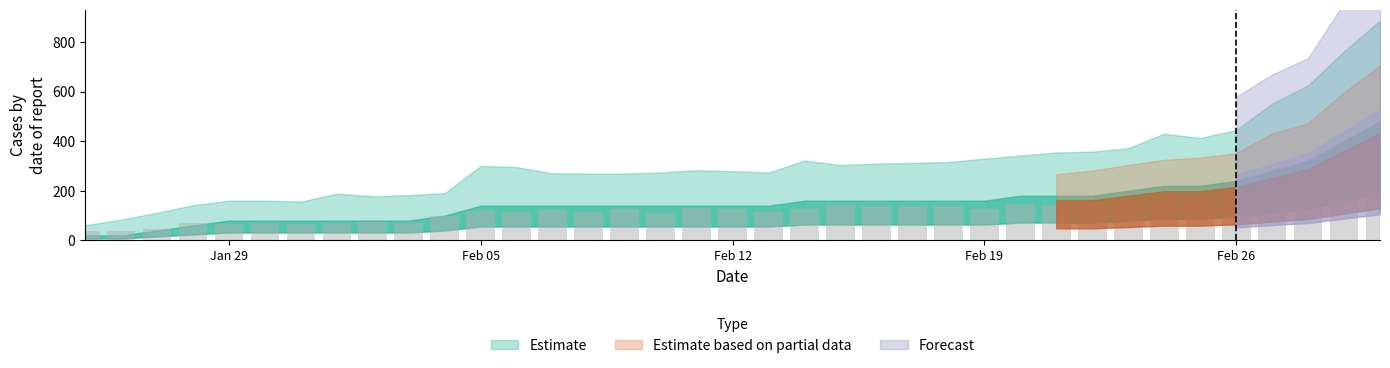

What is the smallest value displayed?

37.9